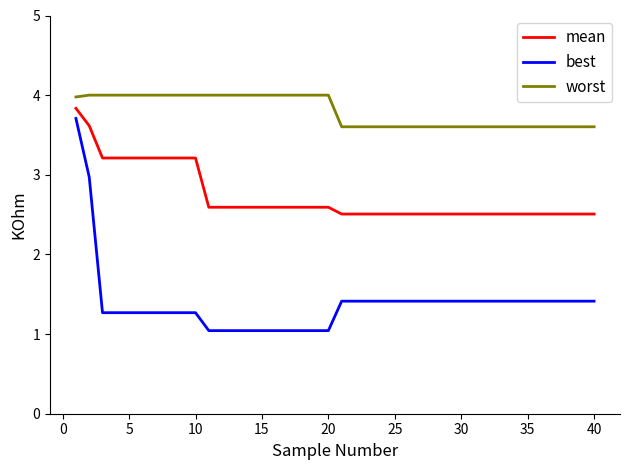

Rank the series by their average value, from highest to lowest.

worst, mean, best